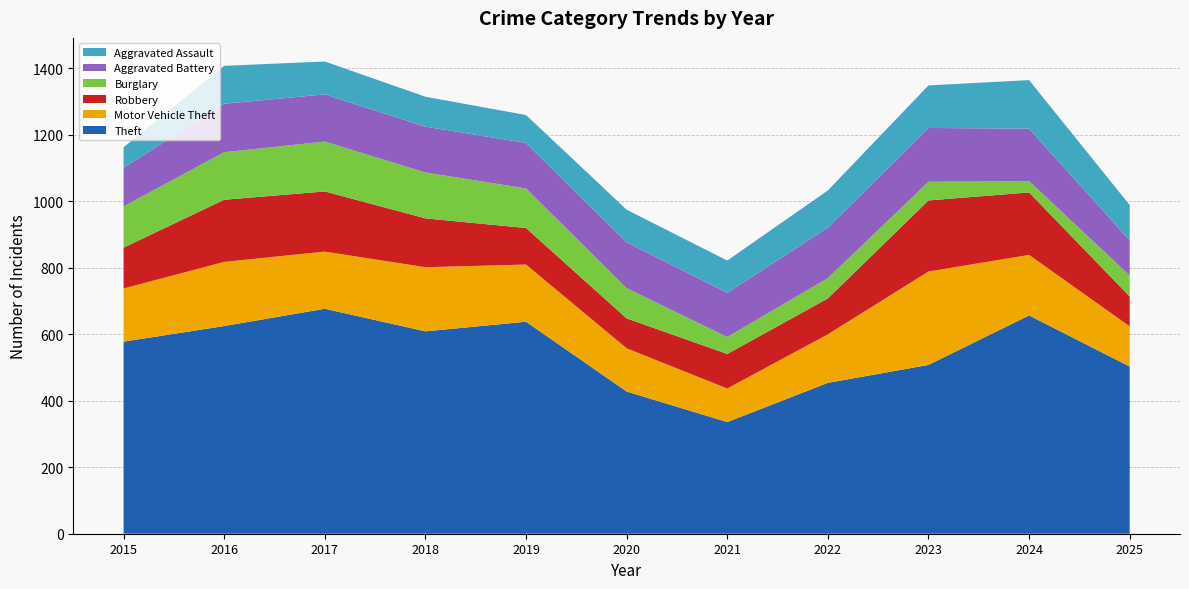

Reading left to right, extract all data points from this chart.

Theft: 578	625	677	609	638	428	336	454	508	657	503
Motor Vehicle Theft: 160	193	172	193	172	130	101	146	281	182	121
Robbery: 123	187	181	147	110	90	104	108	214	188	90
Burglary: 124	143	150	138	119	91	51	61	56	34	63
Aggravated Battery: 116	146	142	138	137	138	133	152	162	158	106
Aggravated Assault: 62	114	99	90	84	98	97	112	128	146	106